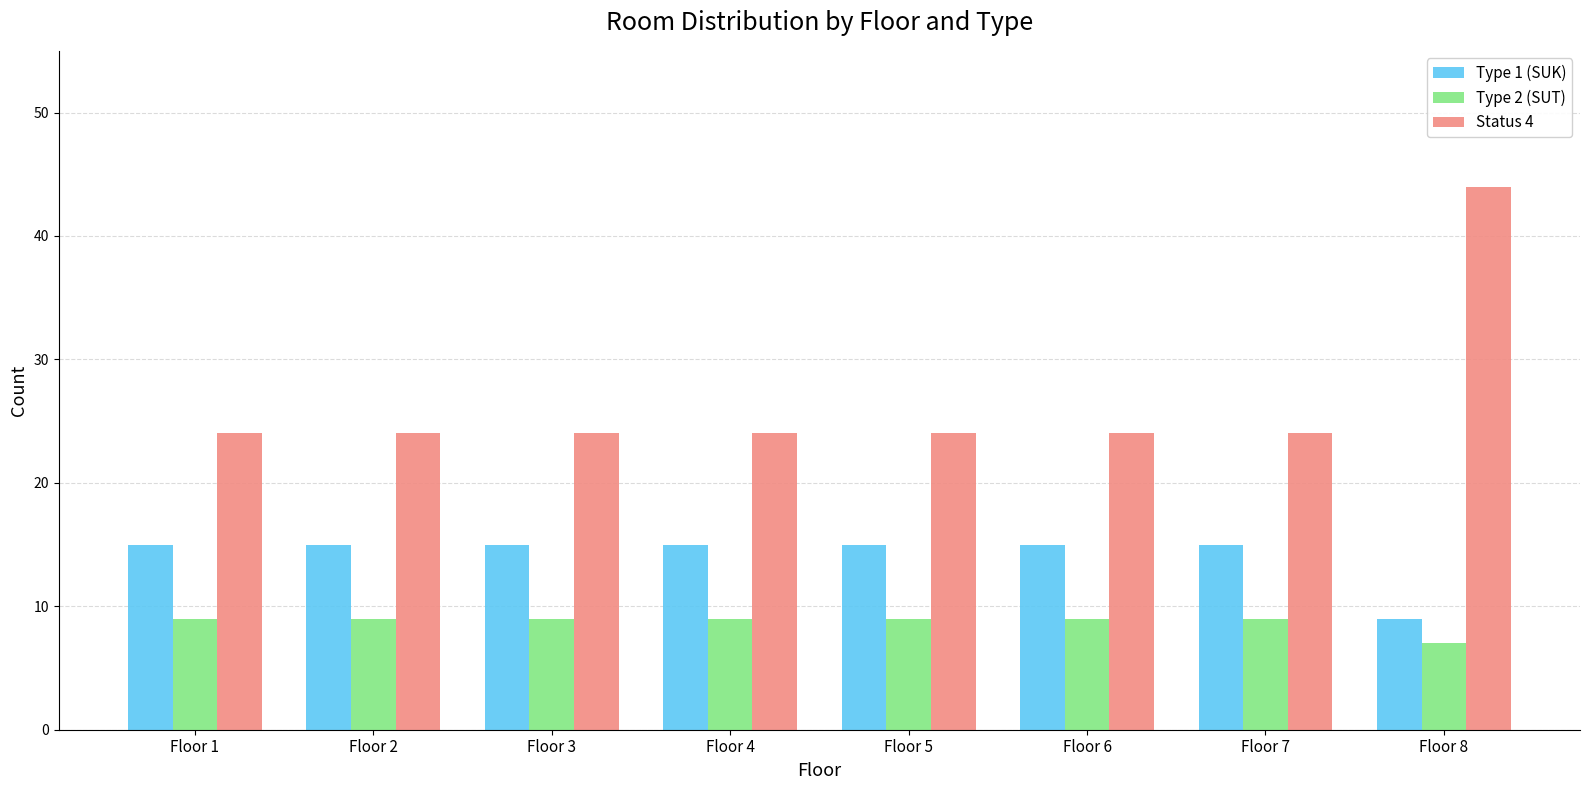

What is the sum of all Type 1 (SUK) values?

114